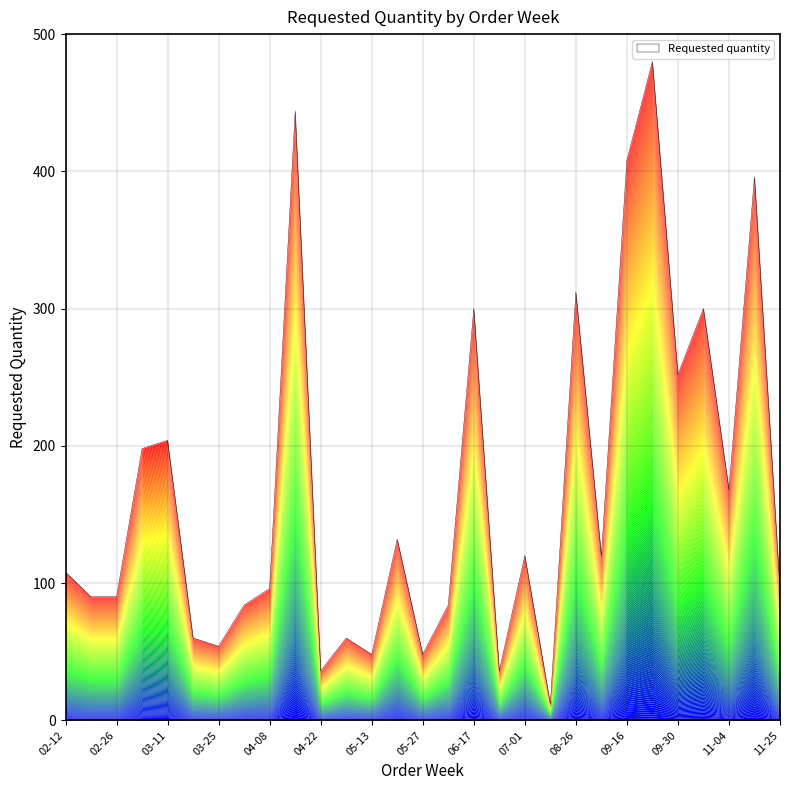

What is the value of the 10th point from the left?

444